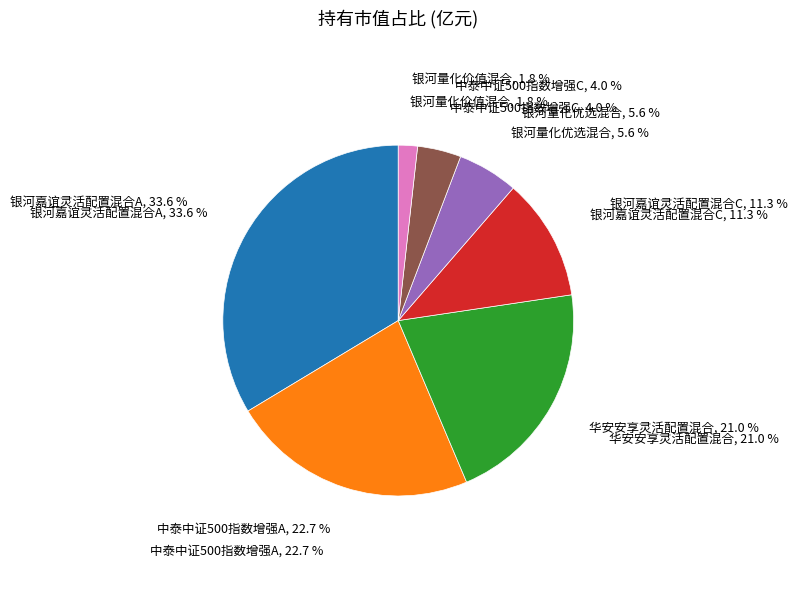

What percentage is the 中泰中证500指数增强C slice, to the nearest percent?

4%